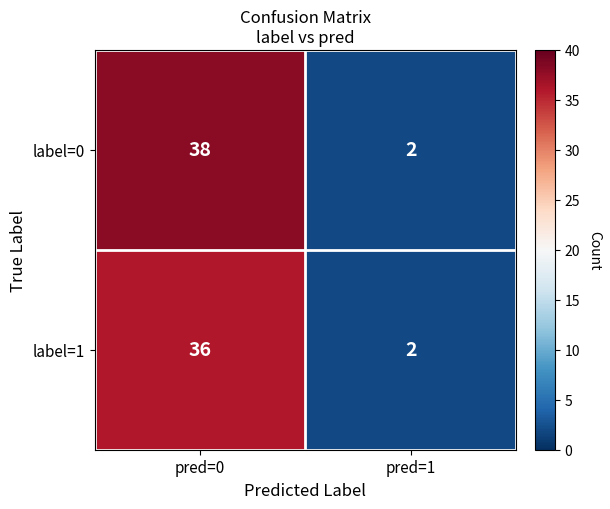

Which series has the widest spread of values?

label=0